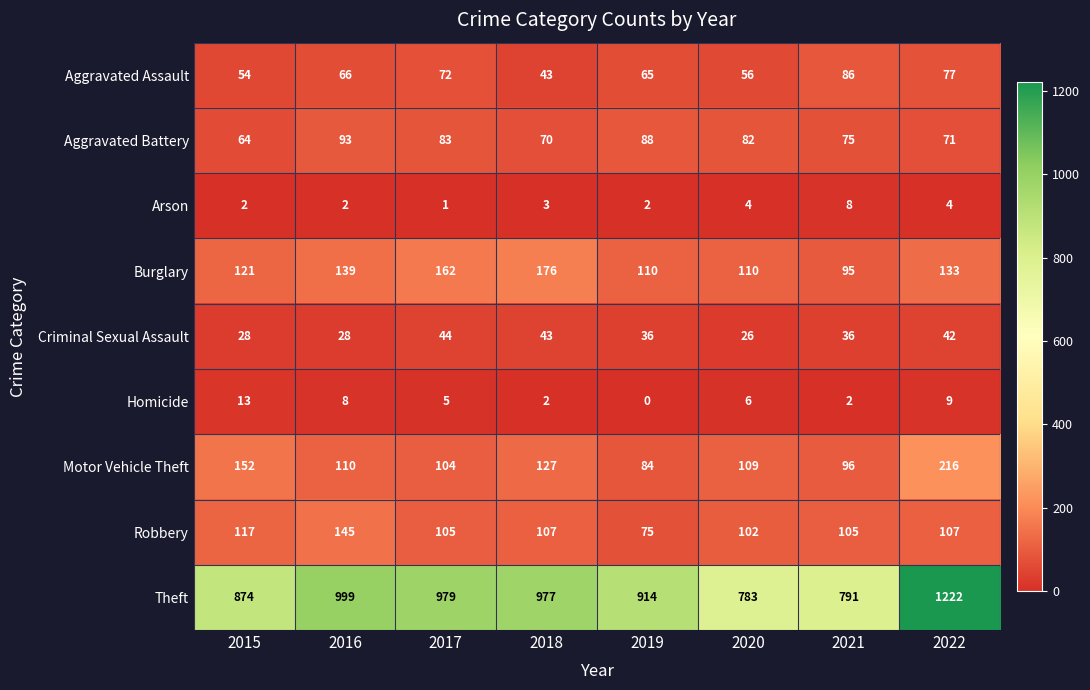

What is the approximate value of Aggravated Assault at 2018, to the nearest 5?

45